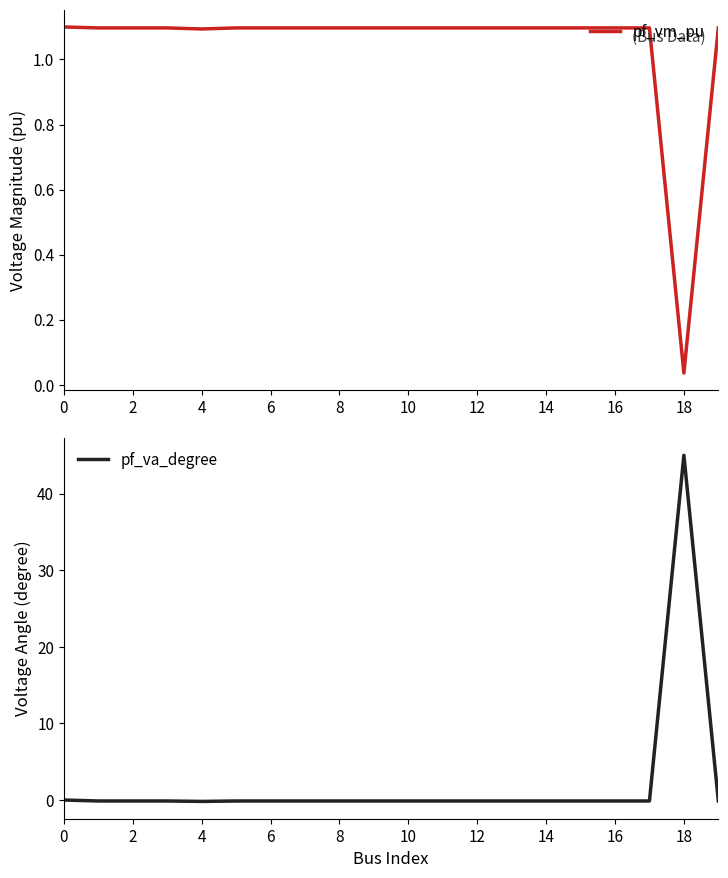

List the series in order of their peak value, lowest first.

pf_vm_pu, pf_va_degree